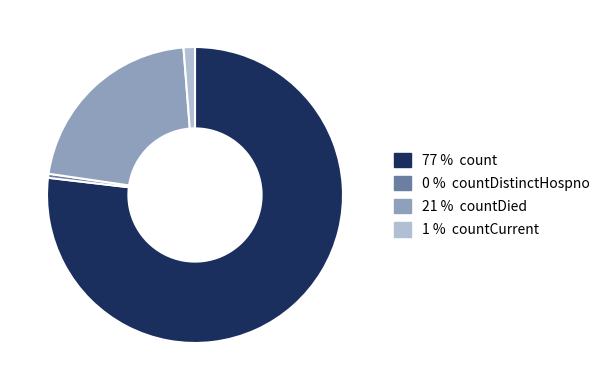

Is there a majority slice in this chart?

Yes